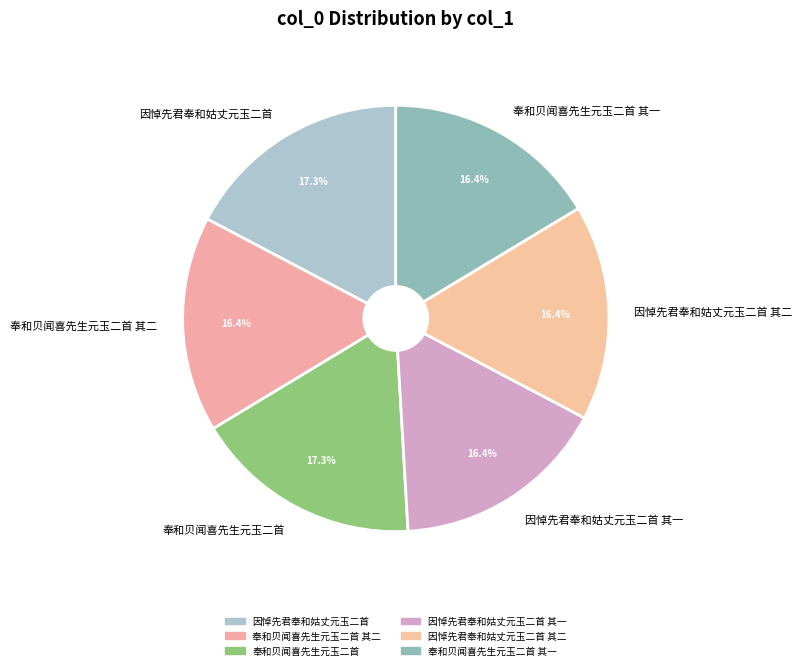

Do 因悼先君奉和姑丈元玉二首 and 奉和贝闻喜先生元玉二首 together represent more than half of the pie?

No